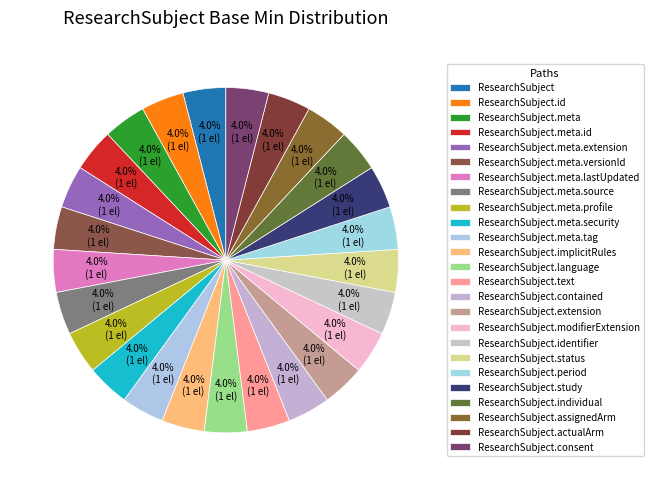

How many segments does this pie chart have?

25